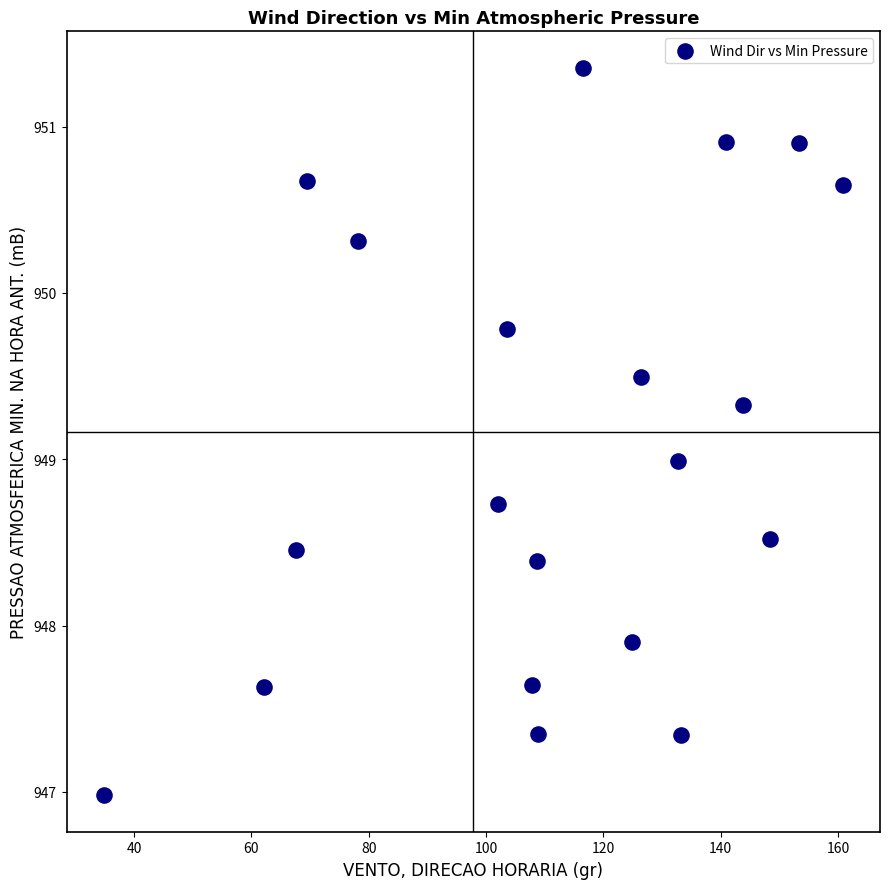

What is the range of Y values (max minus min)?

4.4